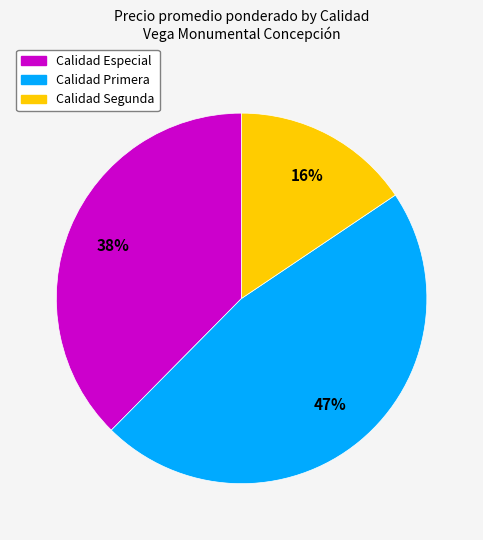

To the nearest percent, what is the difference between the largest and smallest slice percentages?

31%